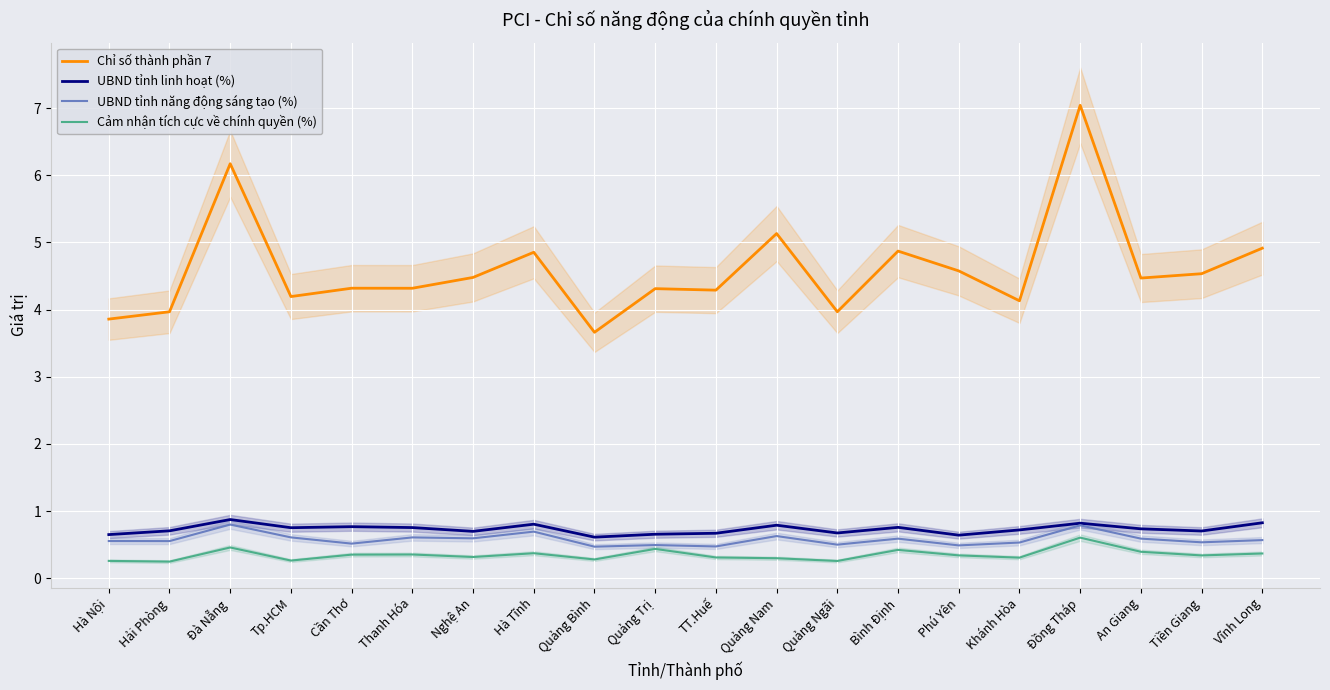

True or false: Chỉ số thành phần 7 and UBND tỉnh linh hoạt (%) cross at least once.

False